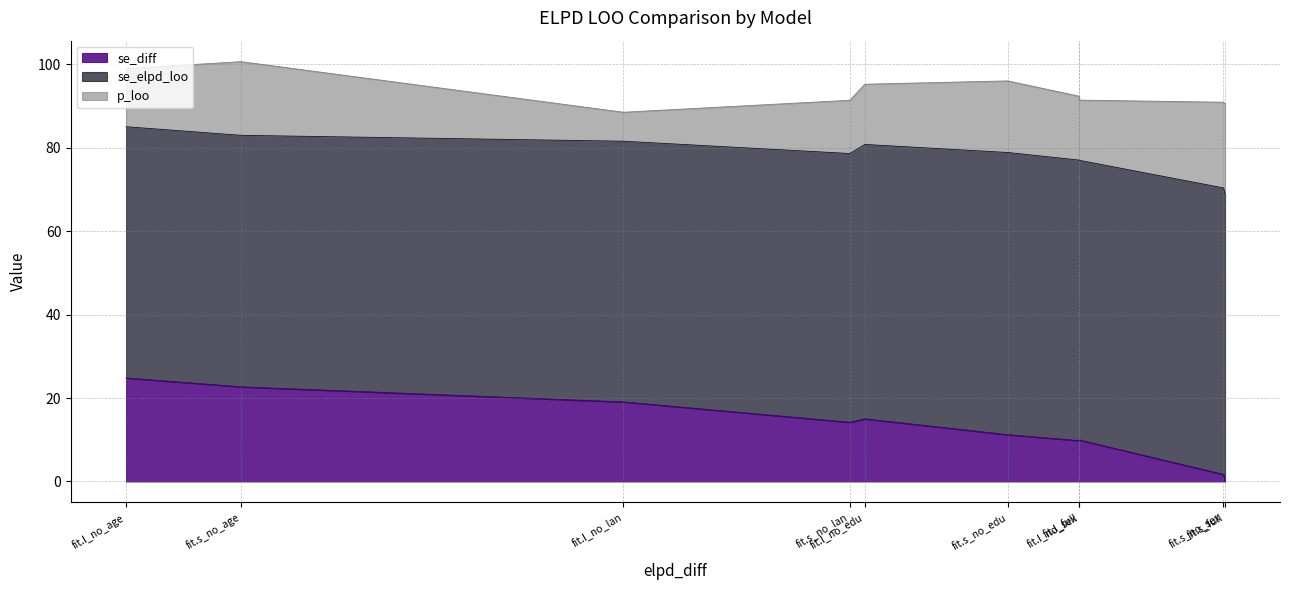

How many lines are shown in the chart?

3